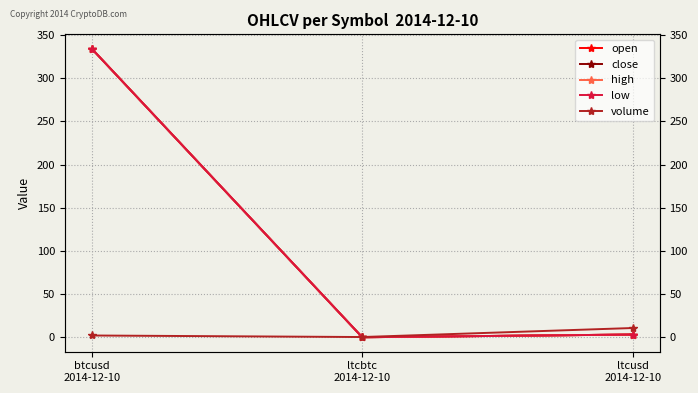

Which category has the lowest value in the high series?

ltcbtc
2014-12-10